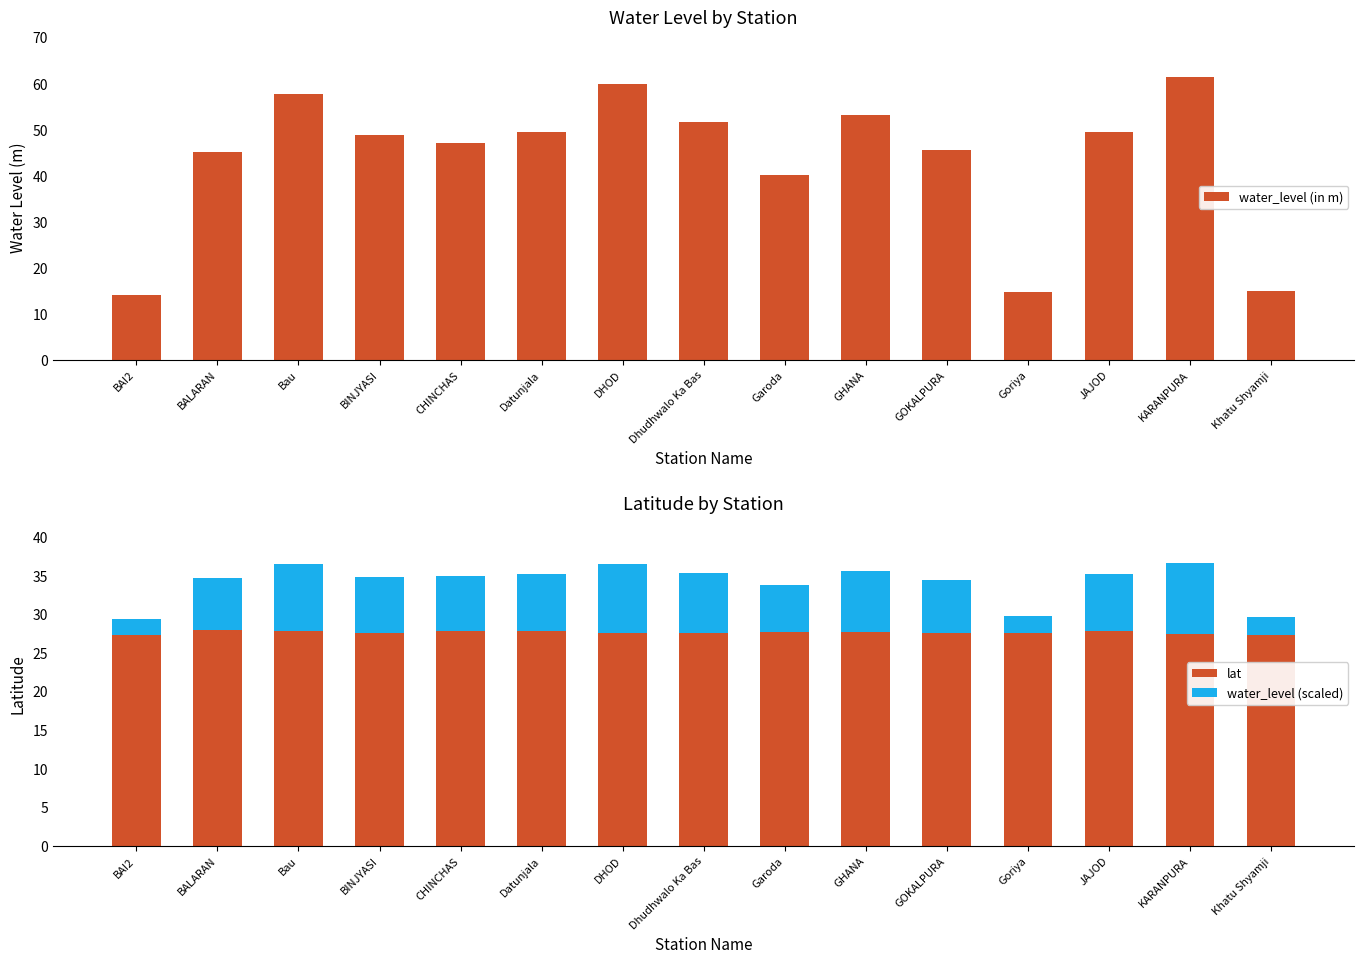

What are all the series names shown in the legend?

water_level (in m), lat, water_level (scaled)